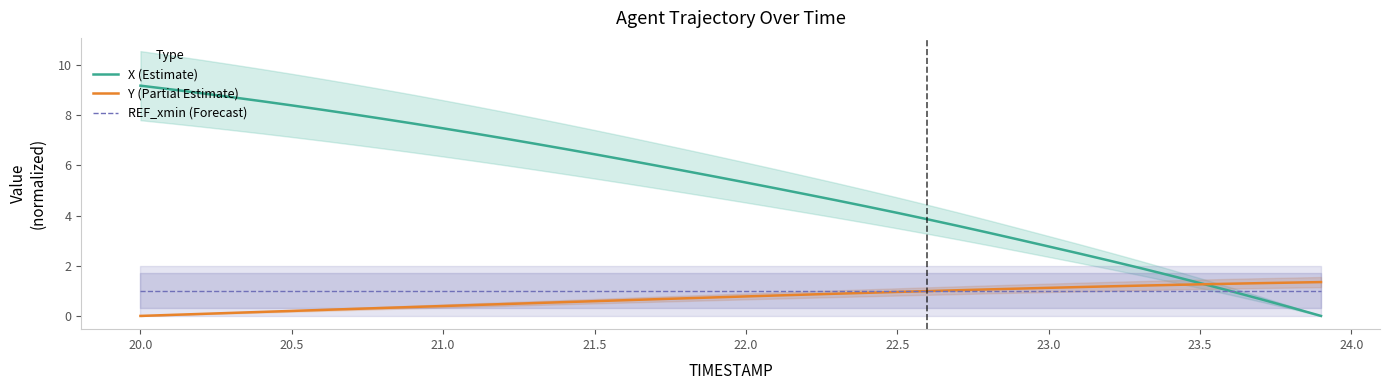

What is the highest value of the X (Estimate) series?

9.2